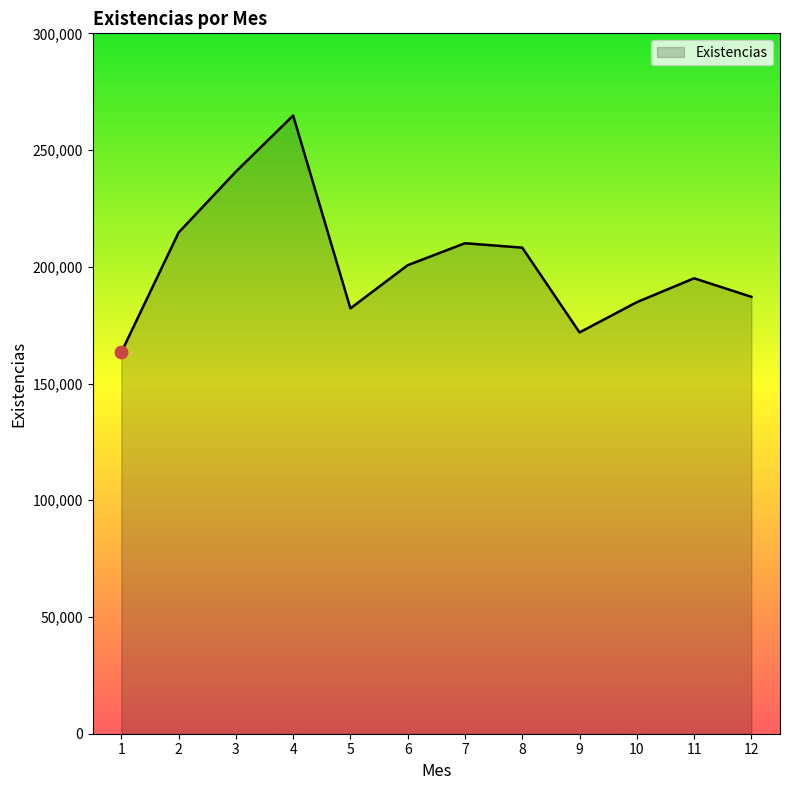

Between 3 and 8, which is larger?

3